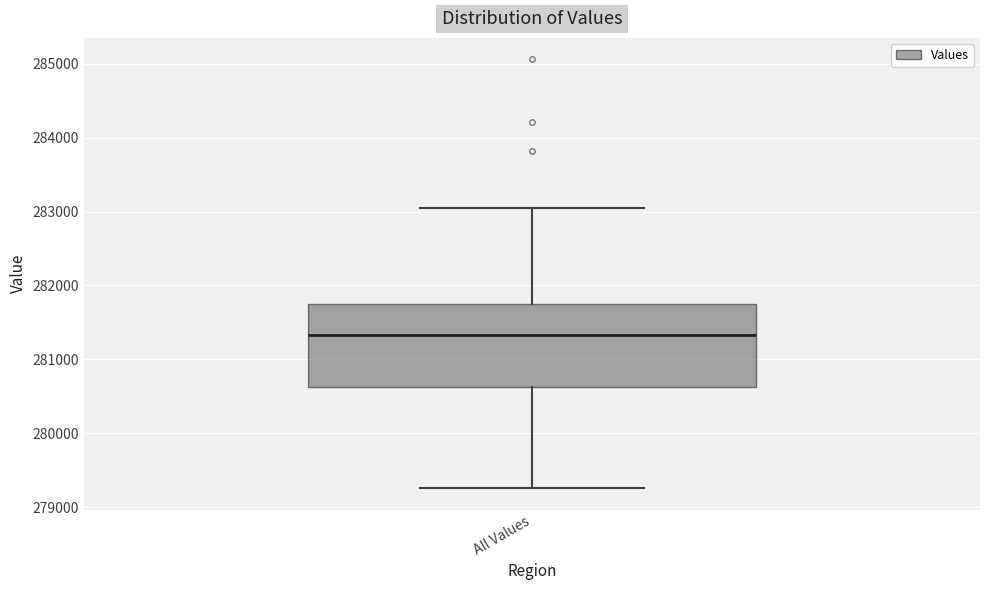

Where does the upper whisker of the box for All Values end on the y-axis? The values are not printed on the chart, so give them approximately, as read against the axis.

283000